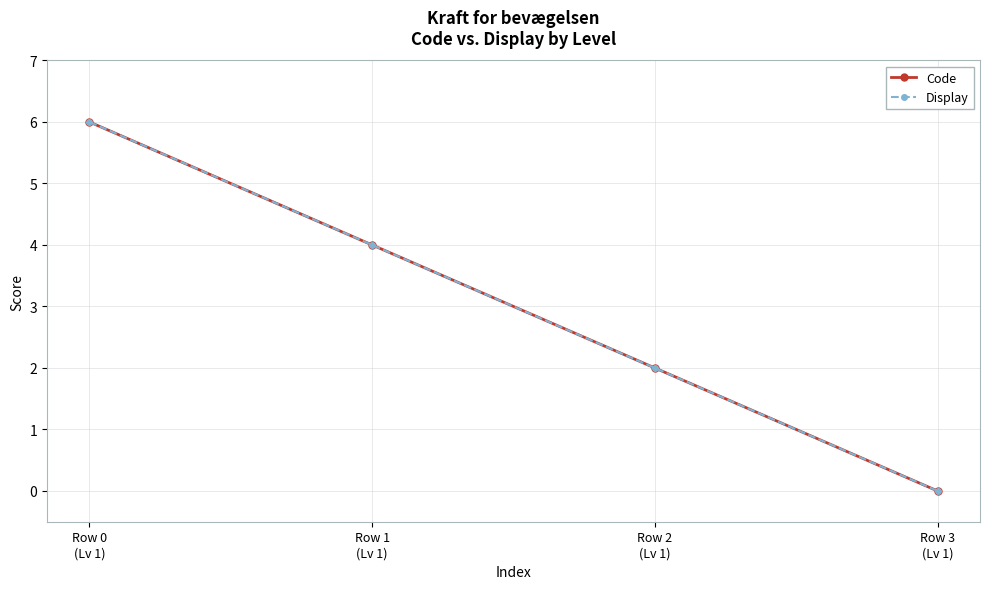

Reading left to right, list all the values displayed in this chart.

Code: 6	4	2	0
Display: 6	4	2	0